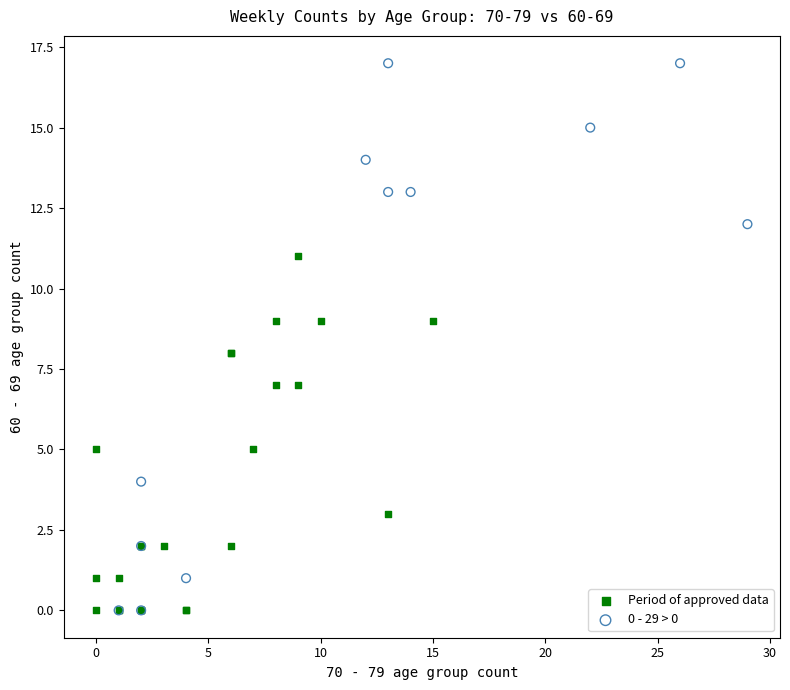

Which series contains the highest Y value?

0 - 29 > 0